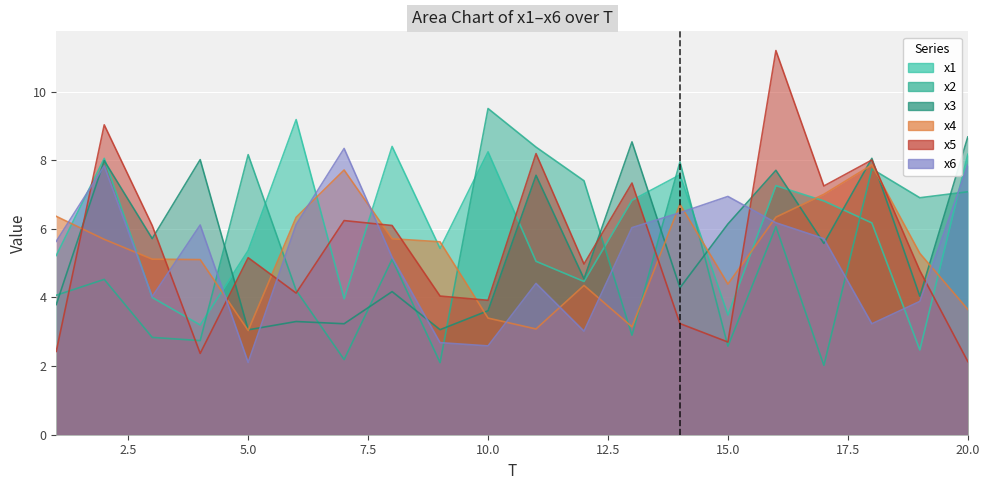

How many interior local valleys does the x5 series have?

6